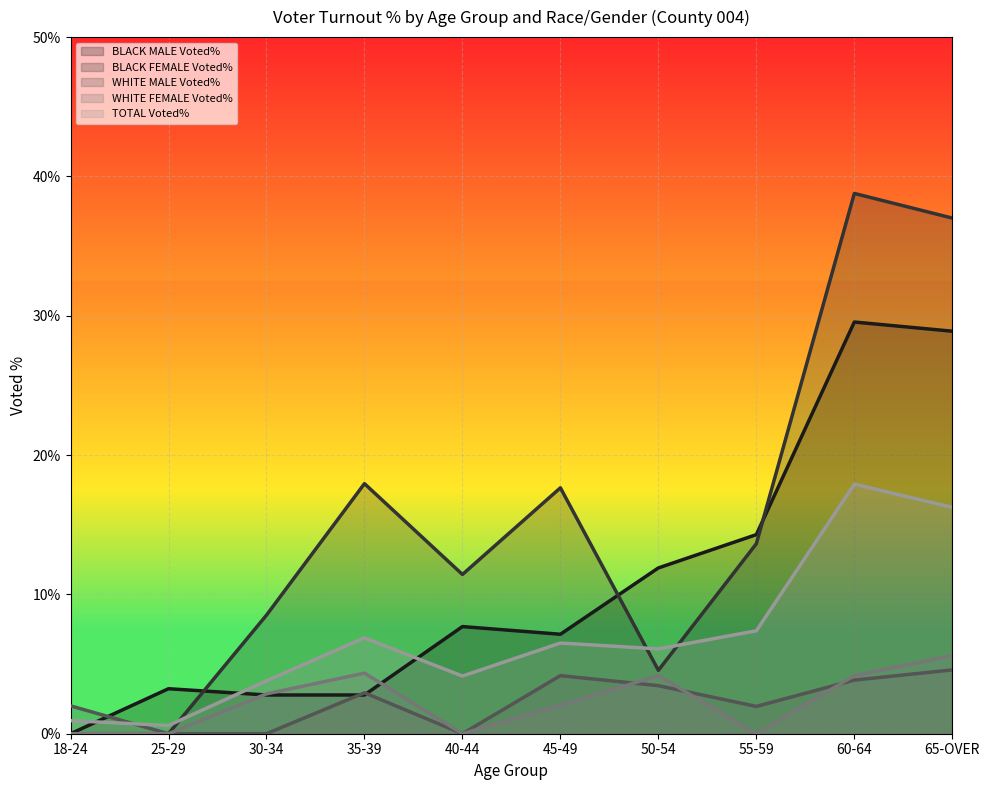

At how many categories does at least one series exceed 34?

2